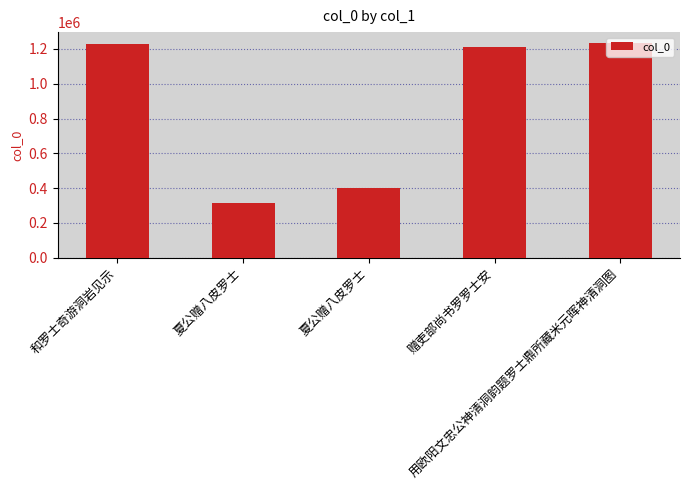

What is the value of the 5th bar from the left?

1234612